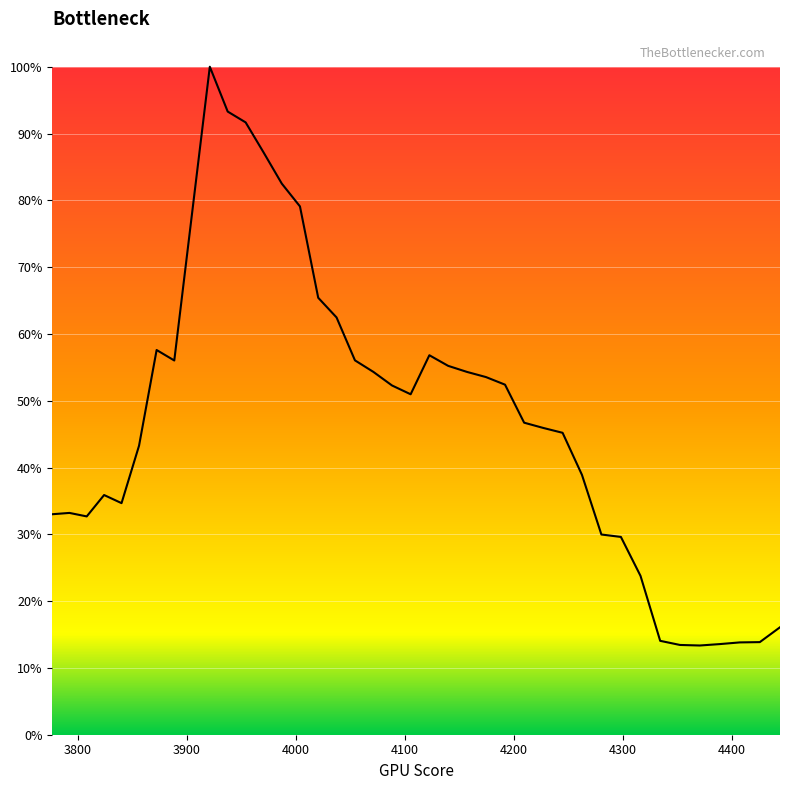

What is the maximum value shown in the chart?

1.0